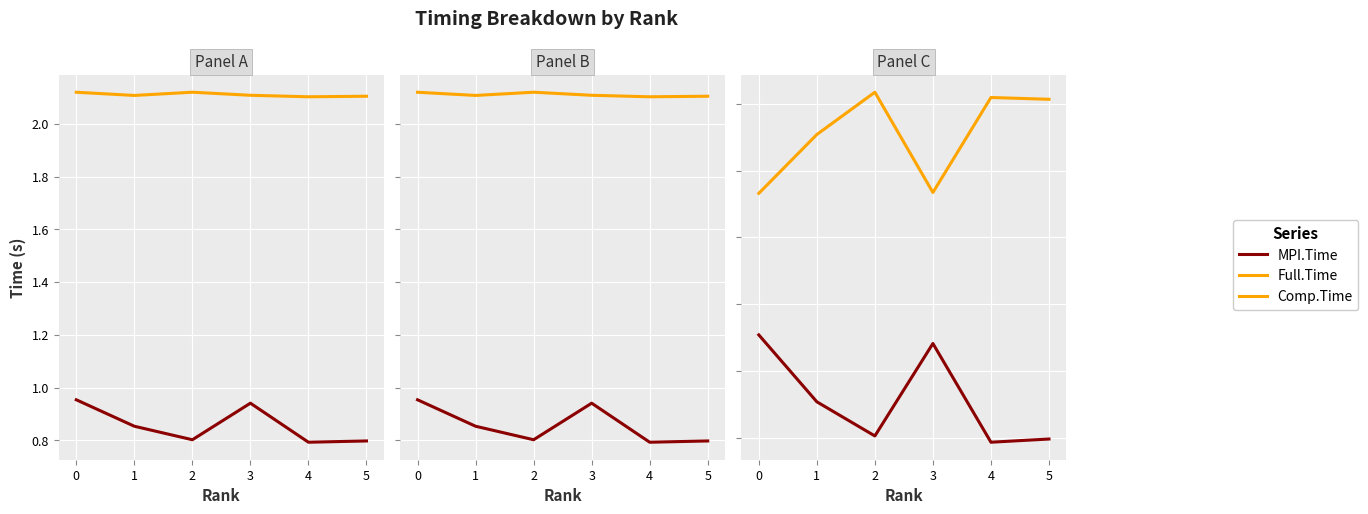

At which category is the sum across all series the highest?

2